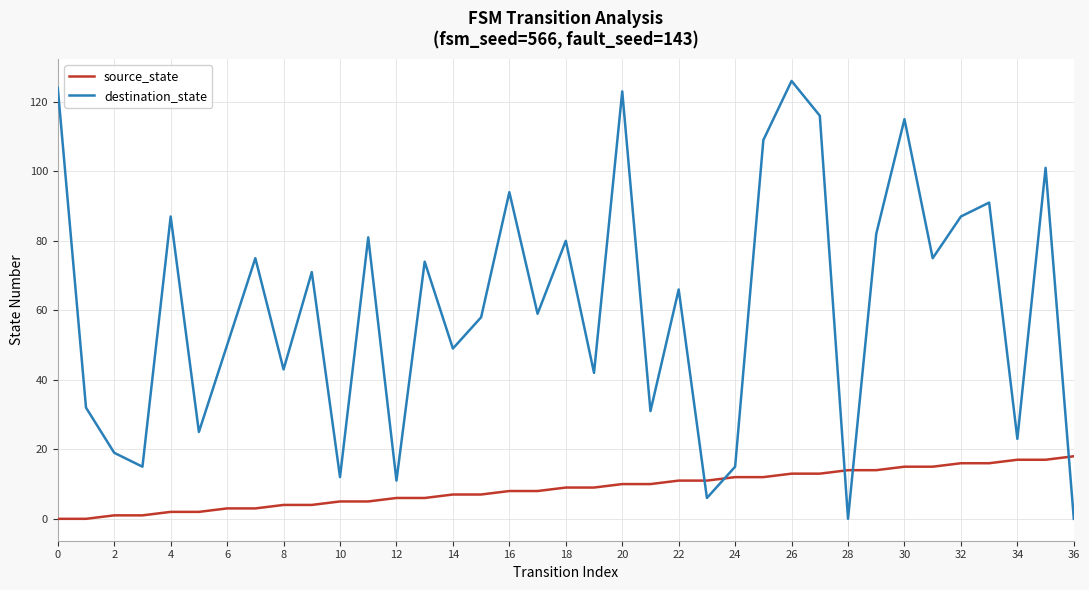

List the series in order of their peak value, highest first.

destination_state, source_state